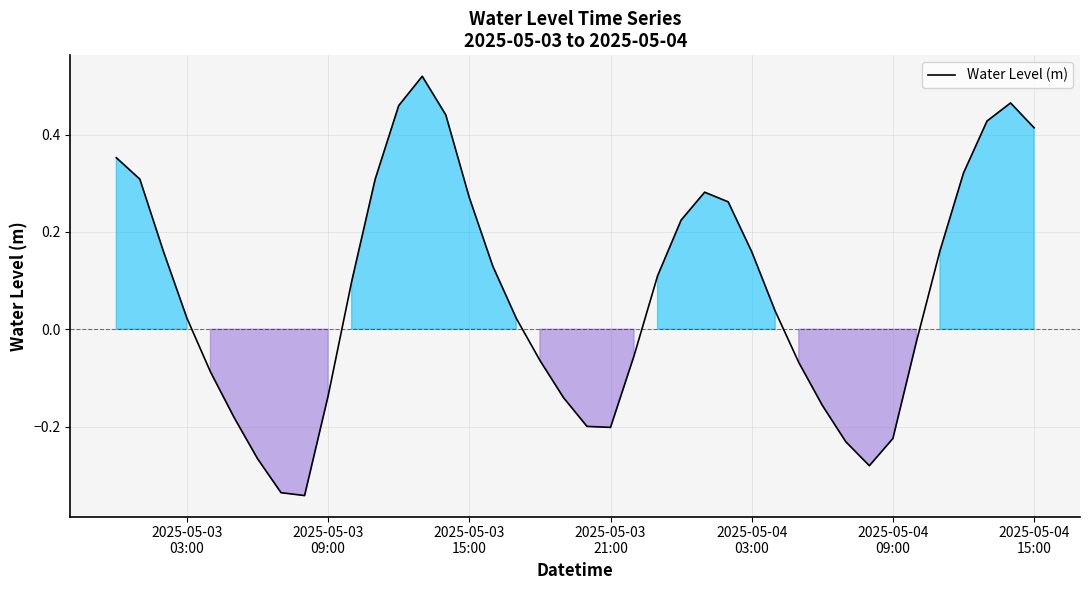

What is the difference between the maximum and minimum values?

0.9